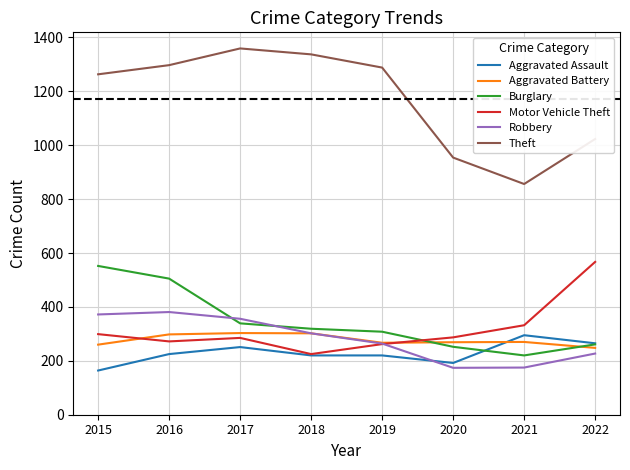

What are all the series names shown in the legend?

Aggravated Assault, Aggravated Battery, Burglary, Motor Vehicle Theft, Robbery, Theft